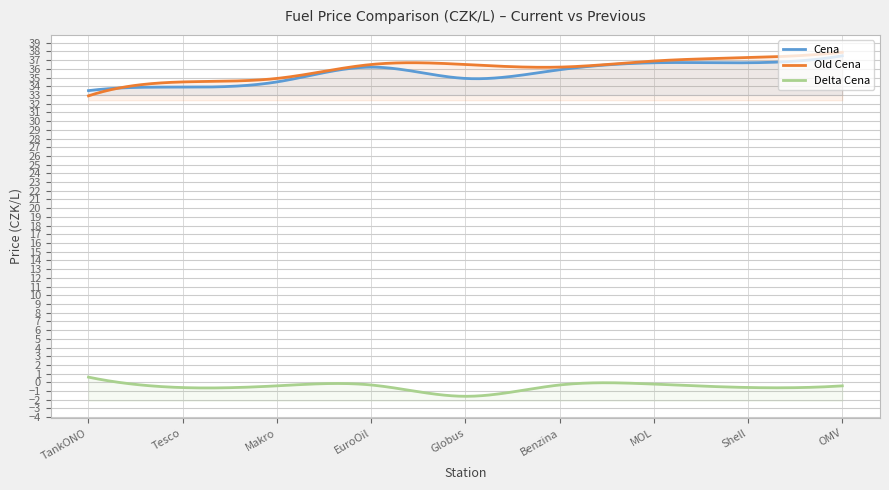

Reading left to right, what are all the values shown in this chart?

Cena: TankONO=33.5	Tesco=33.9	Makro=34.5	EuroOil=36.2	Globus=34.9	Benzina=35.9	MOL=36.7	Shell=36.7	OMV=37.5
Old Cena: TankONO=32.9	Tesco=34.5	Makro=34.9	EuroOil=36.5	Globus=36.5	Benzina=36.2	MOL=36.9	Shell=37.3	OMV=37.9
Delta Cena: TankONO=0.6	Tesco=-0.6	Makro=-0.4	EuroOil=-0.3	Globus=-1.6	Benzina=-0.3	MOL=-0.2	Shell=-0.6	OMV=-0.4